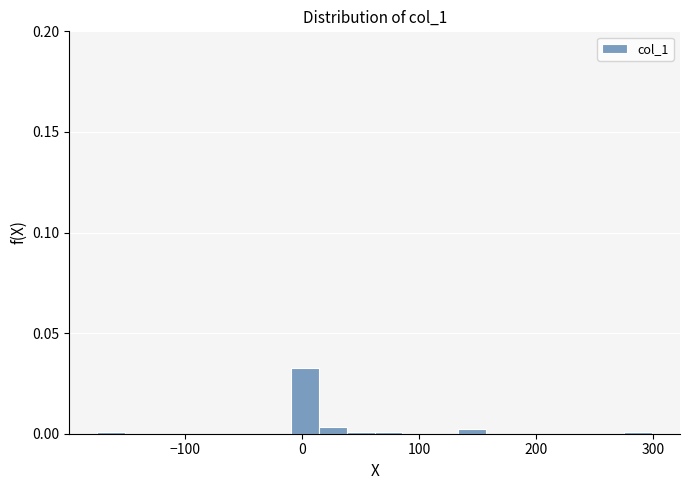

Around what value on the x-axis is the tallest bar? Give the approximate position of its centre, as read against the axis.

0